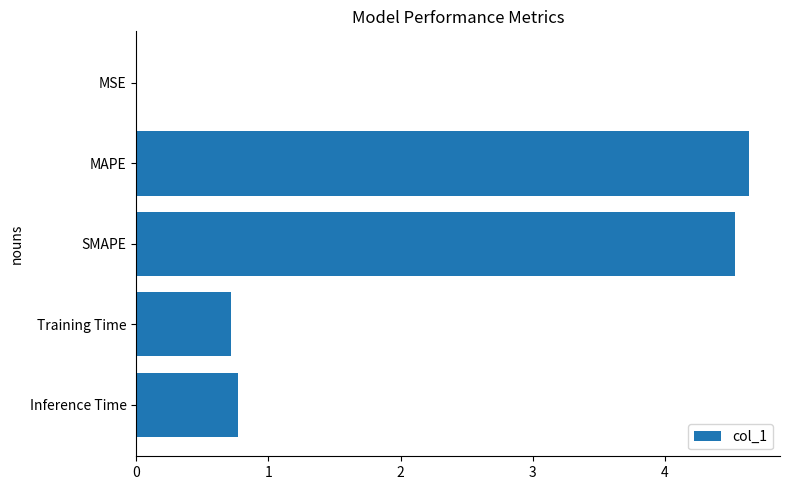

What is the approximate value at SMAPE?

4.5